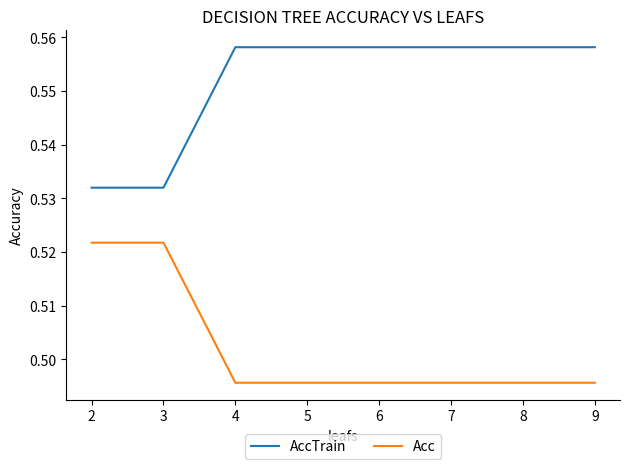

What is the total value across all series at 4?

1.1